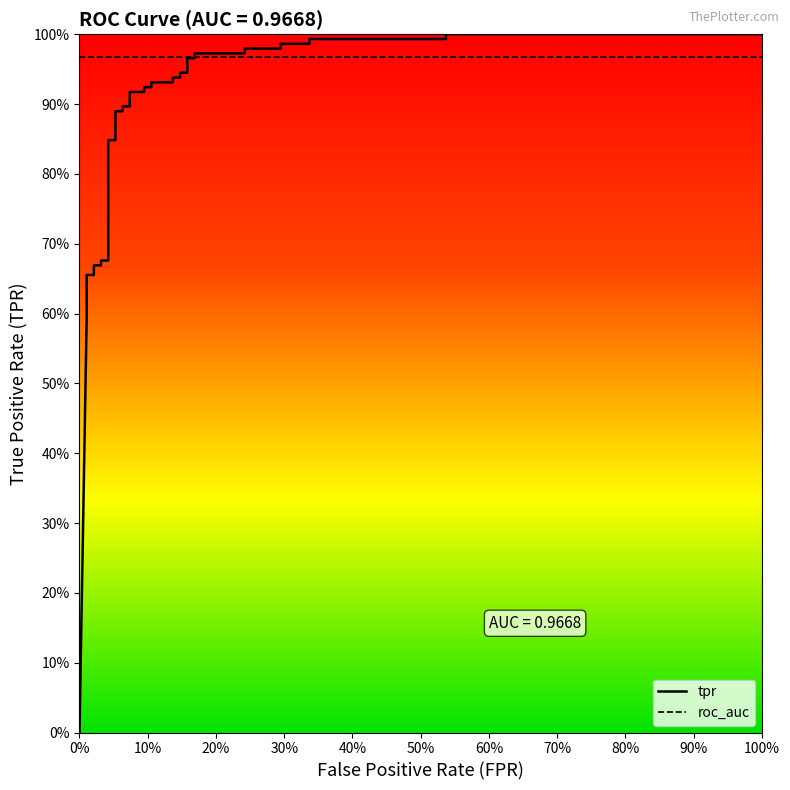

Reading left to right, transcribe all the data shown in this chart.

0.0	0.6	0.6	0.6	0.6	0.6	0.7	0.7	0.7	0.7	0.7	0.7	0.8	0.8	0.9	0.9	0.9	0.9	0.9	0.9	0.9	0.9	0.9	0.9	0.9	0.9	0.9	0.9	1.0	1.0	1.0	1.0	1.0	1.0	1.0	1.0	1.0	1.0	1.0	1.0